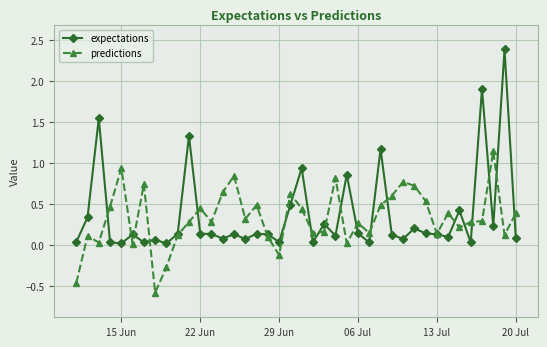

True or false: predictions has more than 1 interior local peaks.

True